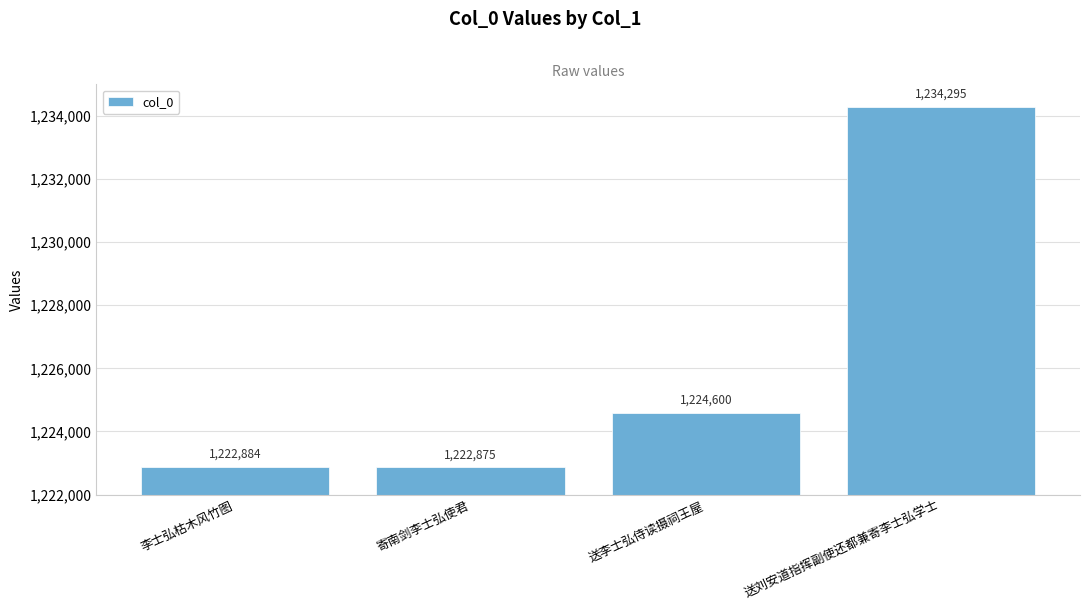

Which label corresponds to the smallest value in the chart?

寄南剑李士弘使君